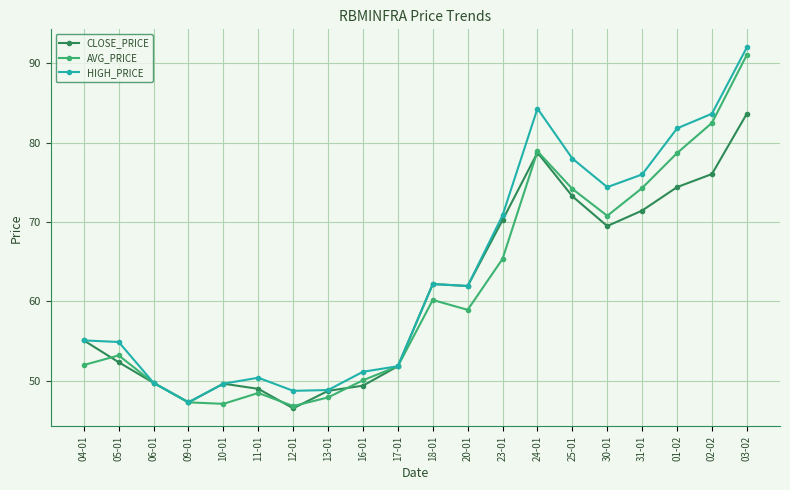

Which series has the largest total across all categories?

HIGH_PRICE